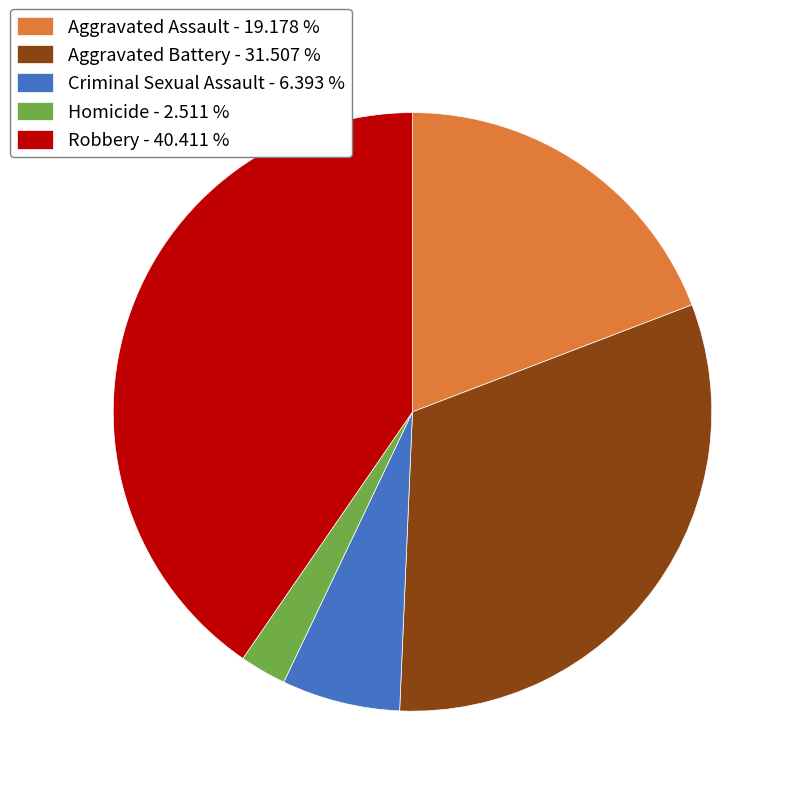

Which category has the biggest portion of the pie?

Robbery